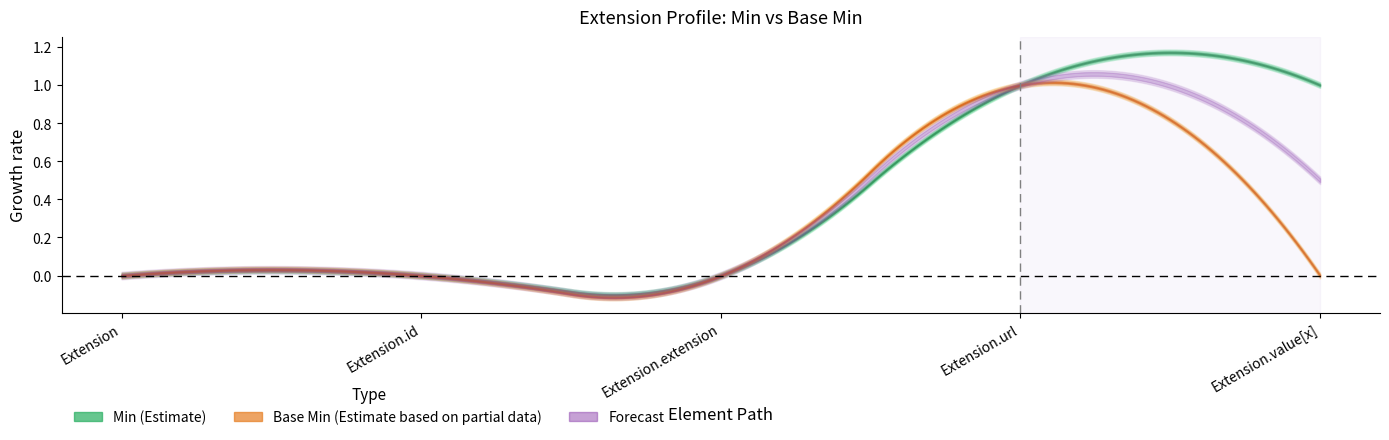

What is the difference between the second highest and second lowest values in the Min series?

1